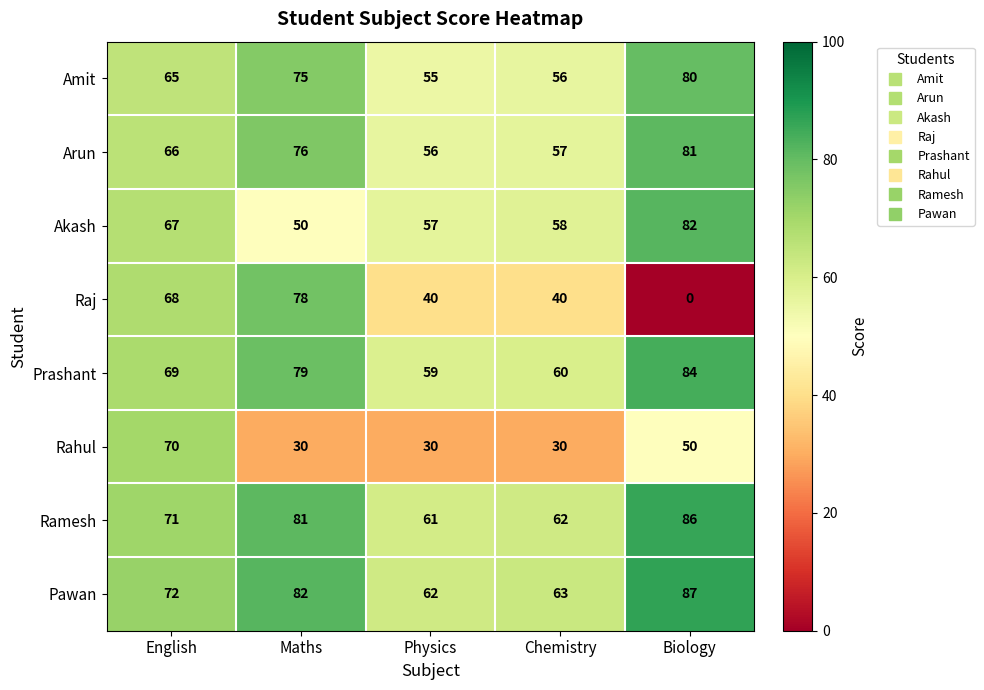

What is the difference between the Rahul values at Biology and Chemistry?

20